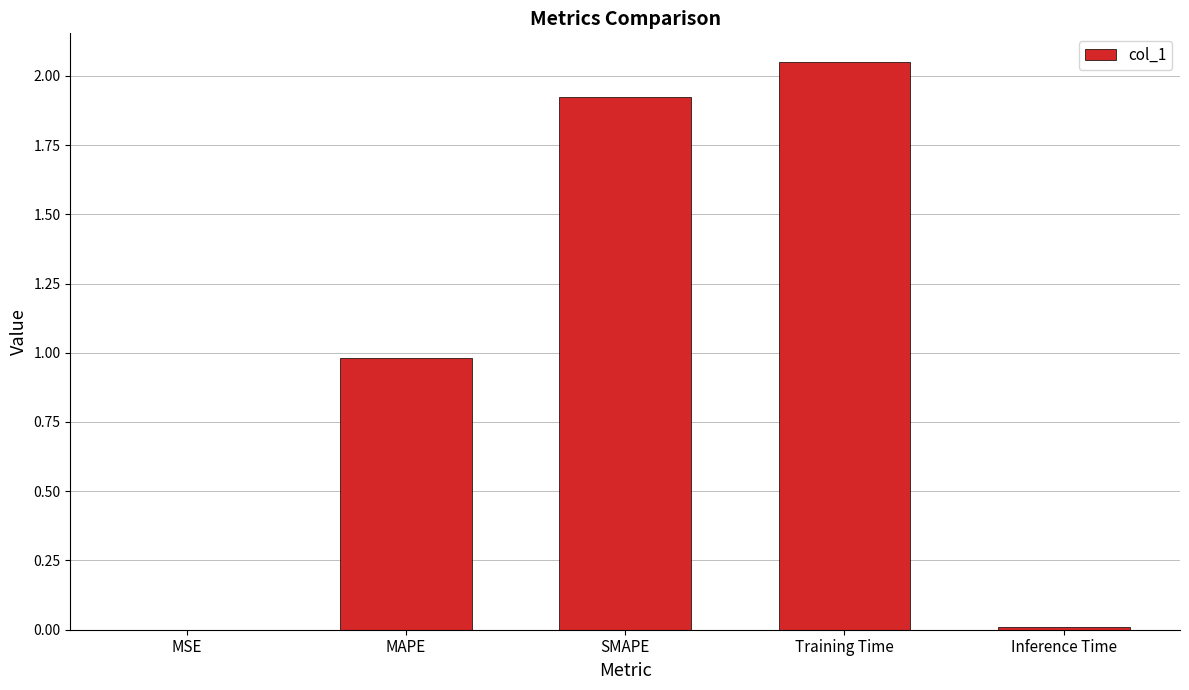

Is it true that the value at MAPE is 1.0?

True